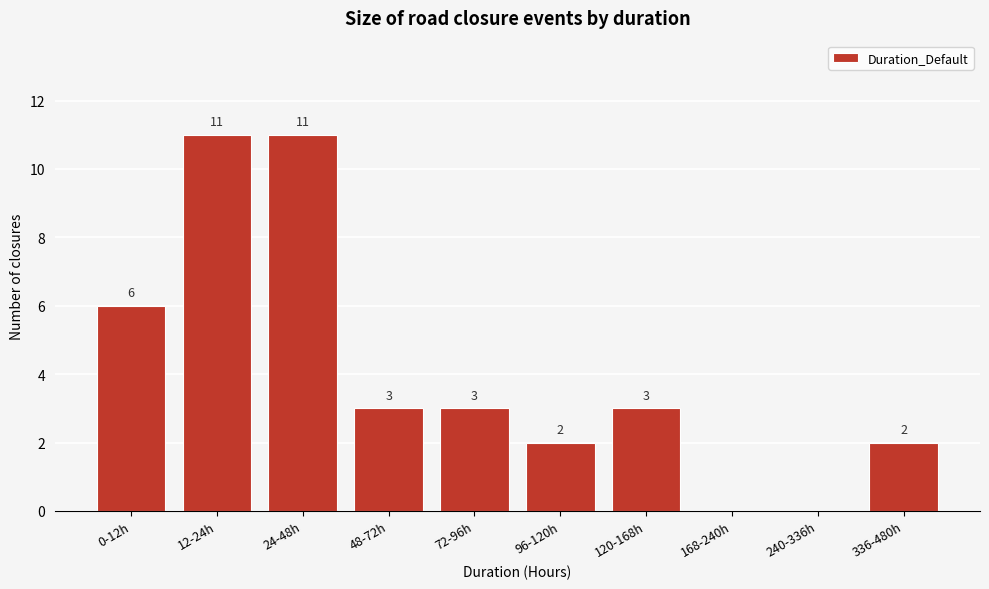

Reading left to right, extract all data points from this chart.

0-12h=6	12-24h=11	24-48h=11	48-72h=3	72-96h=3	96-120h=2	120-168h=3	168-240h=0	240-336h=0	336-480h=2